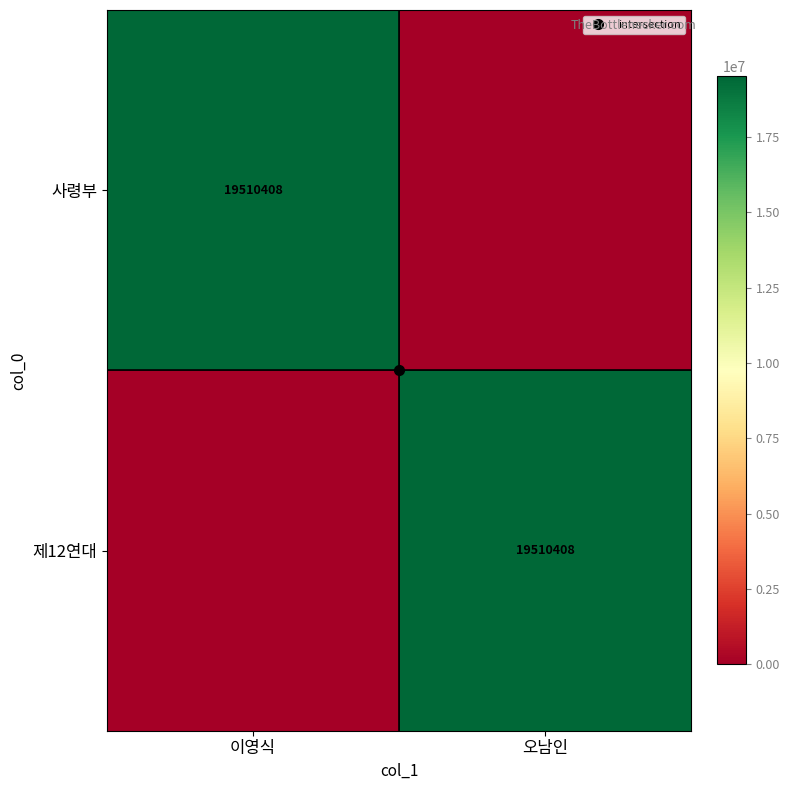

What is the sum of the 사령부 values at 이영식 and 오남인?

19510408